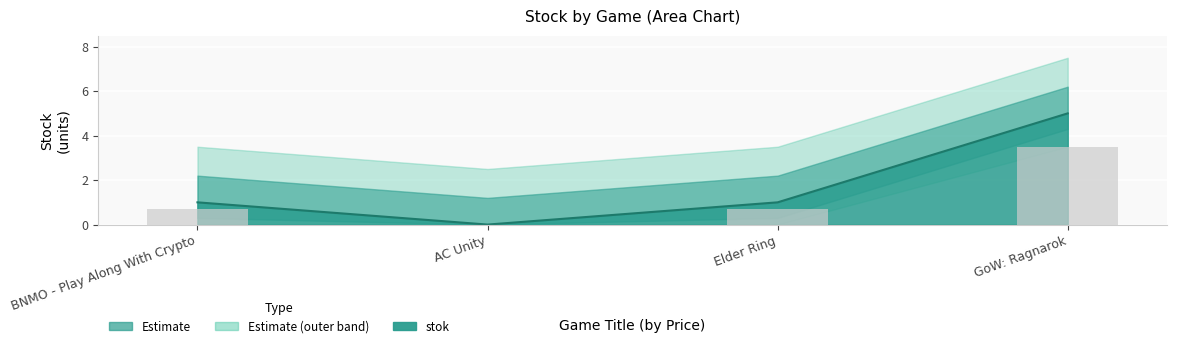

What is the label of the 1st bar from the right?

GoW: Ragnarok